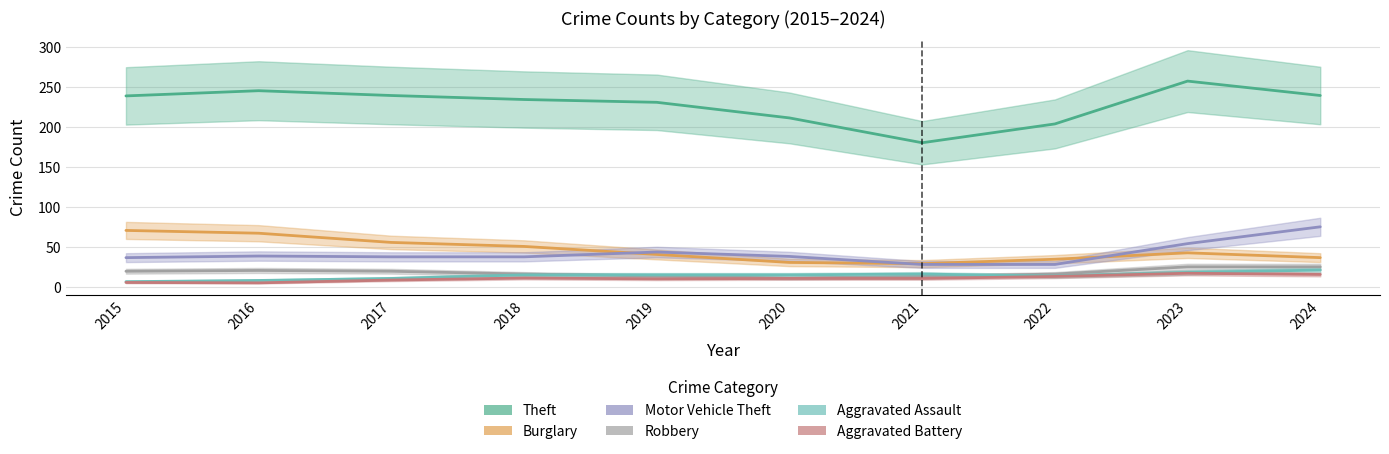

What is the maximum value for Burglary?

71